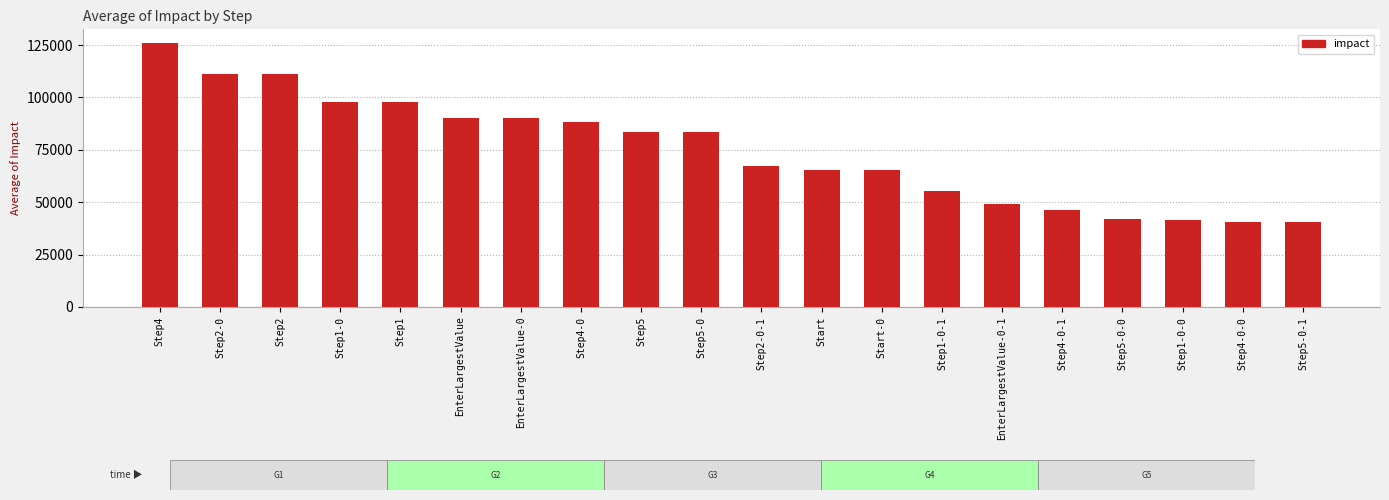

What is the ratio of the value at Step1-0-0 to the value at Step4-0-1?

0.9